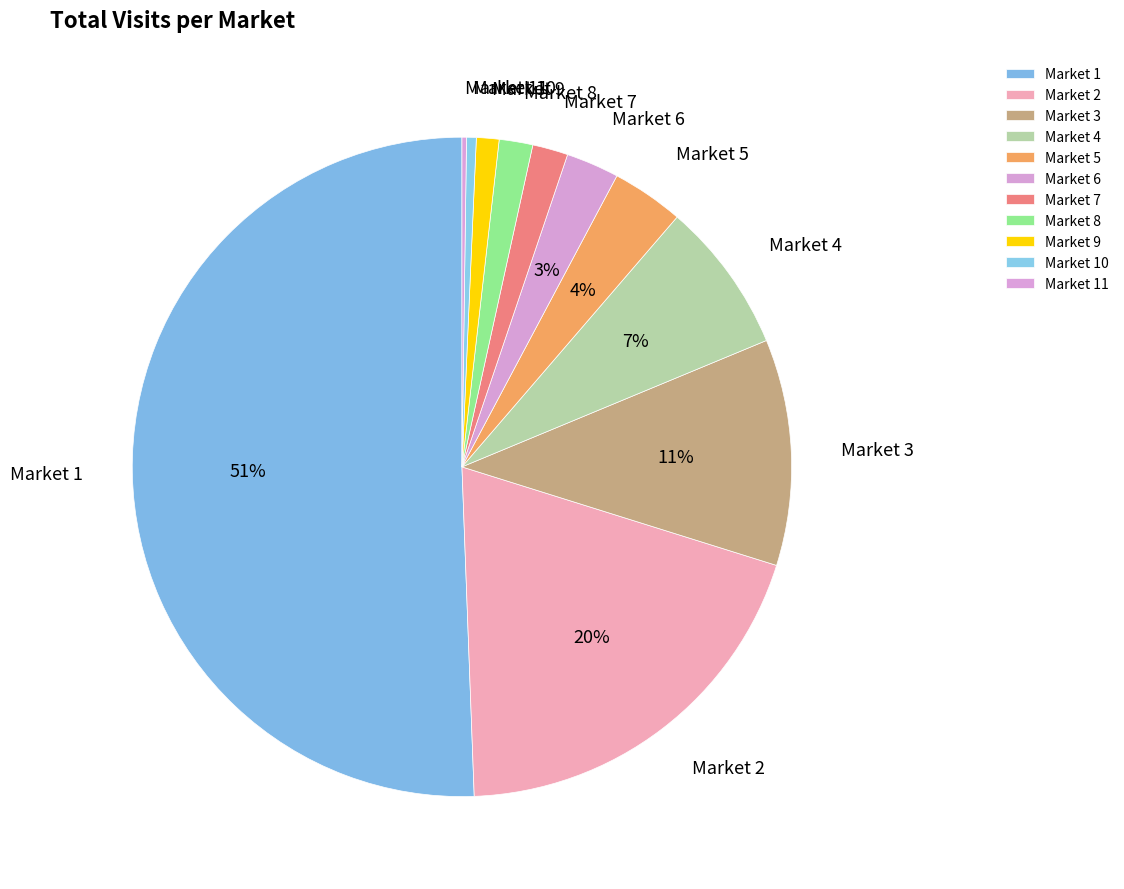

Which slice is the largest?

Market 1